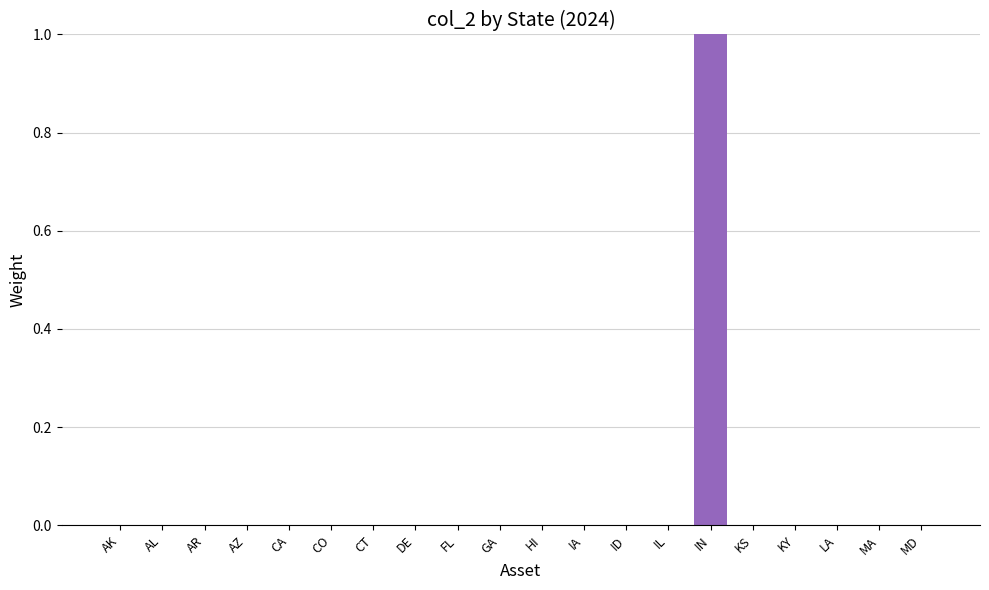

The value at AZ is -1. True or false?

False